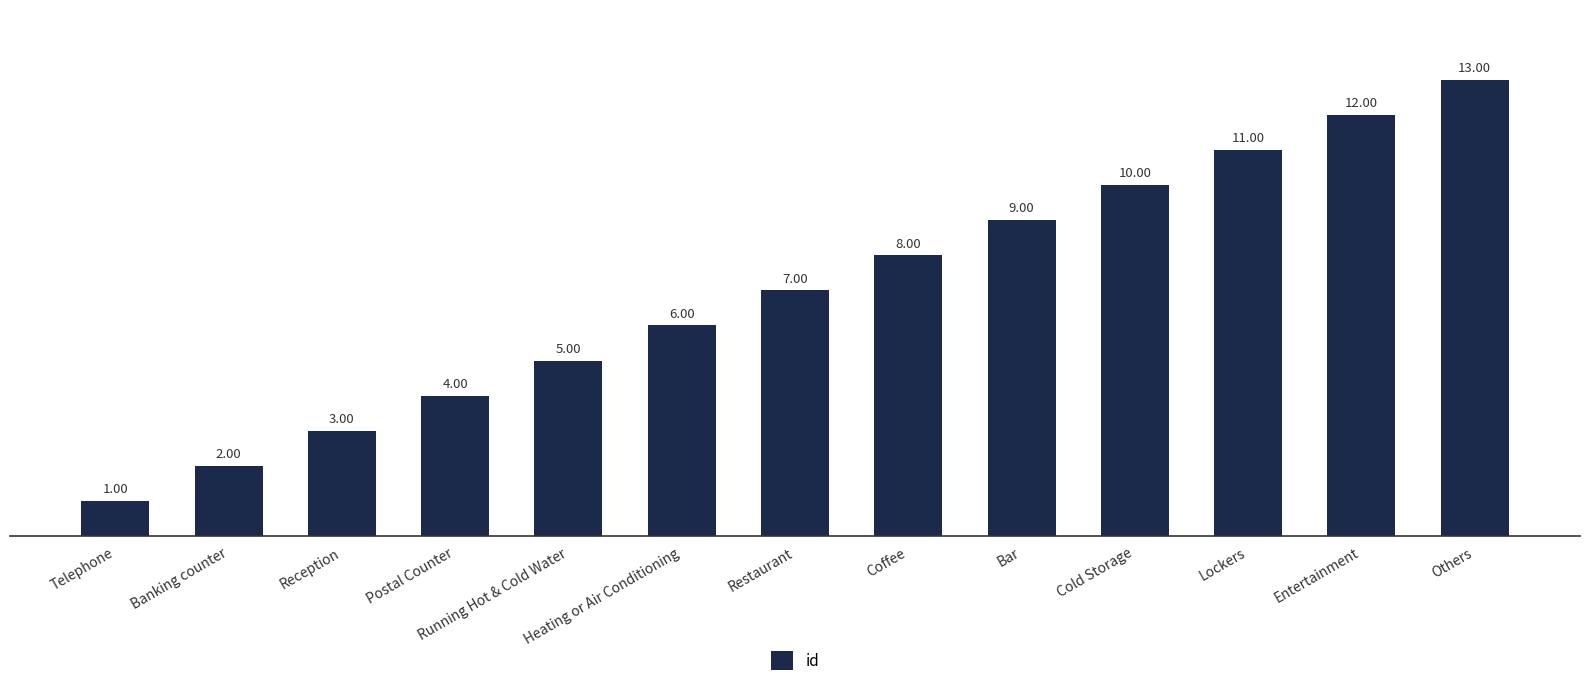

Is it true that the value at Coffee is 8?

True